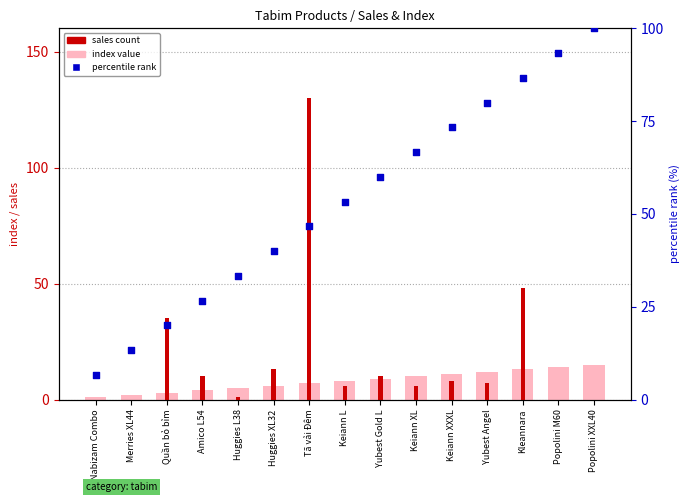

What is the total value across all series at Yubest Angel?

99.0